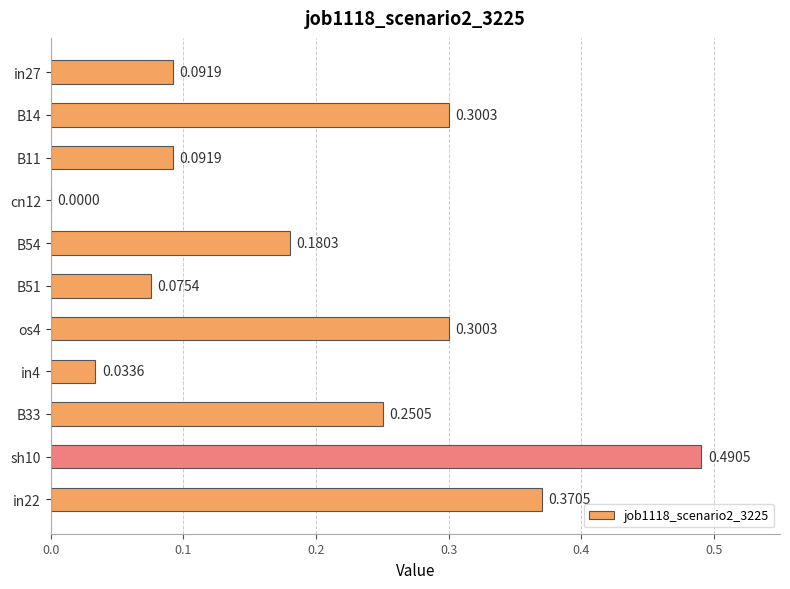

Between B33 and cn12, which is larger?

B33